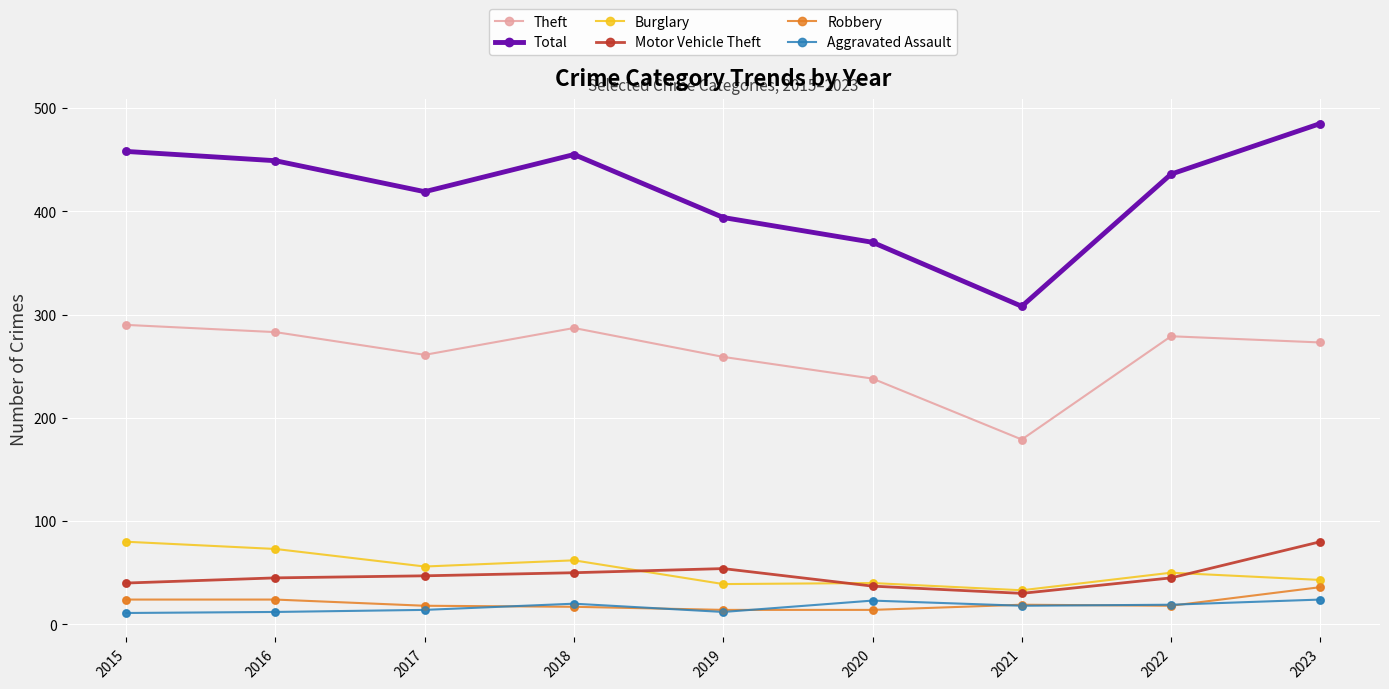

At how many categories does at least one series exceed 64?

9